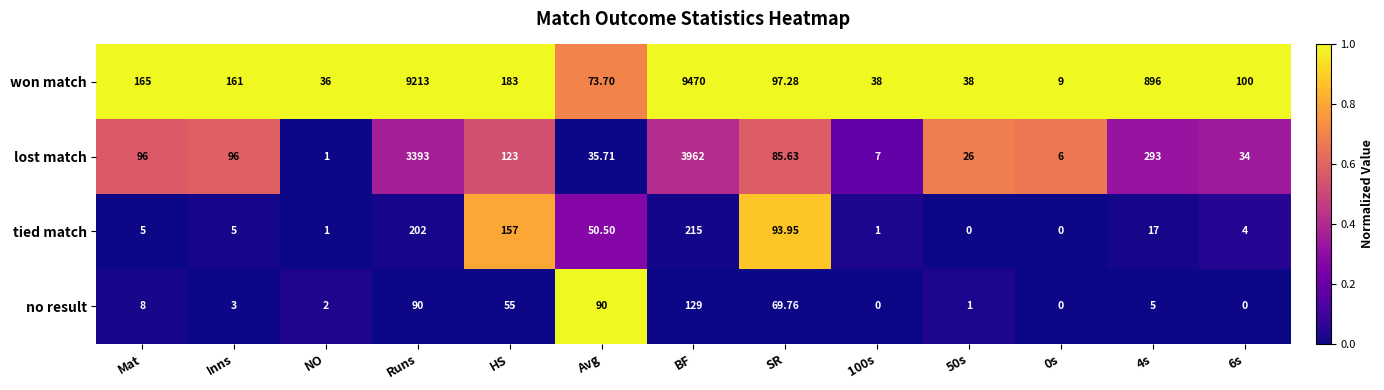

Where does the won match series first go above 100?

Mat